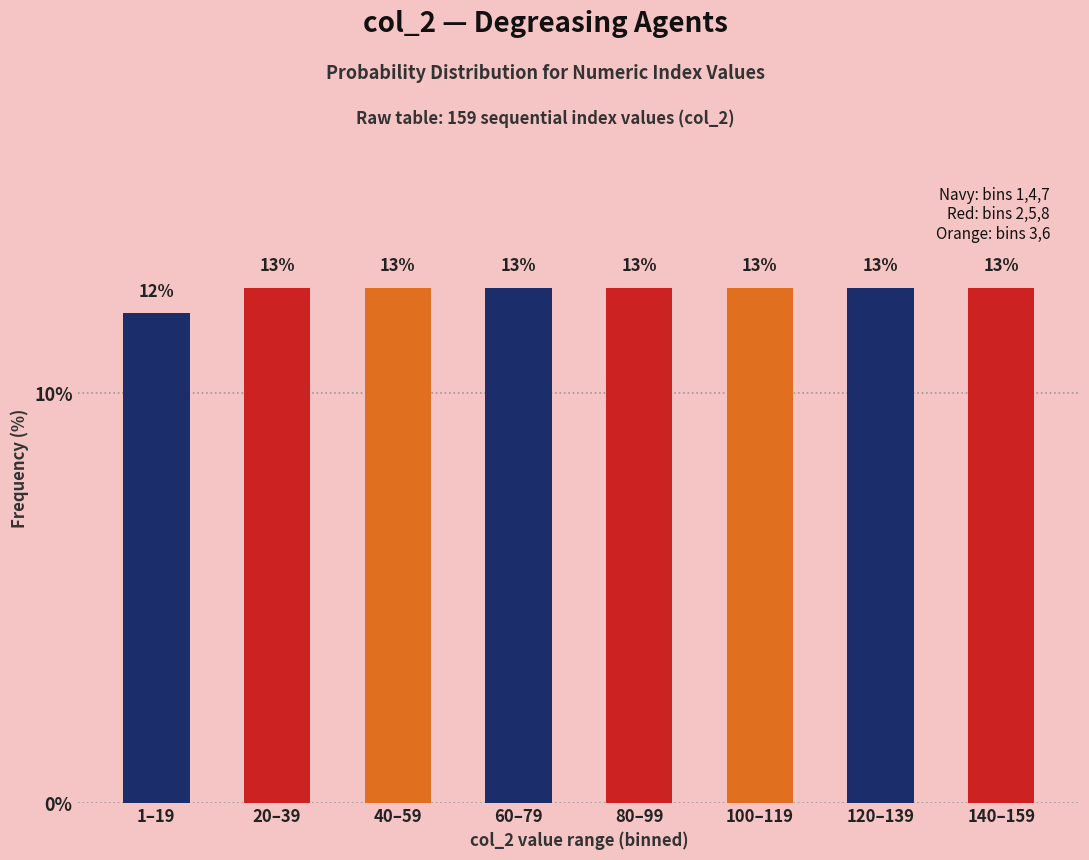

Are the bars horizontal?

No